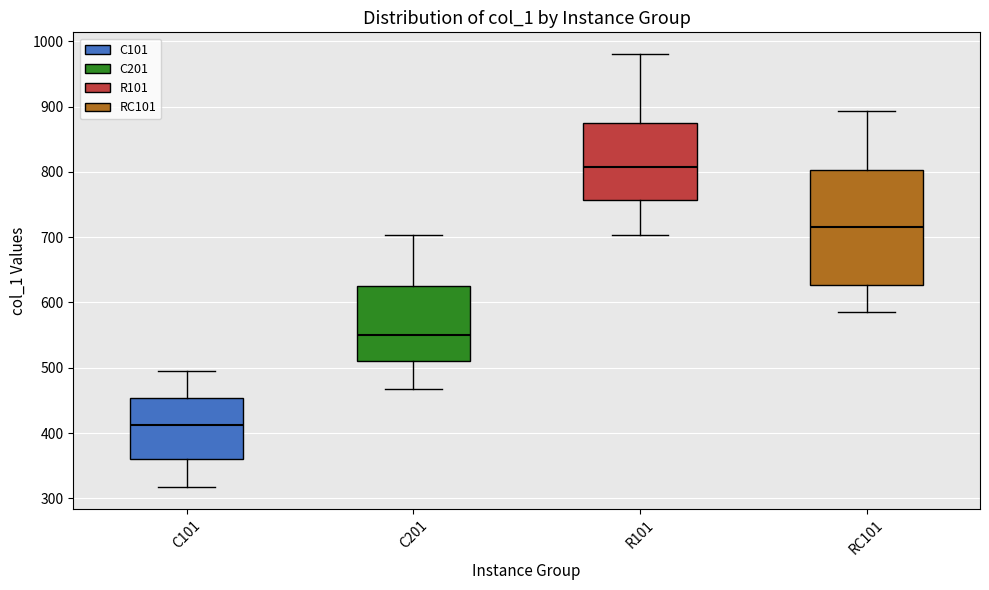

Where is the upper edge of the box for RC101 on the y-axis? The values are not printed on the chart, so give them approximately, as read against the axis.

800